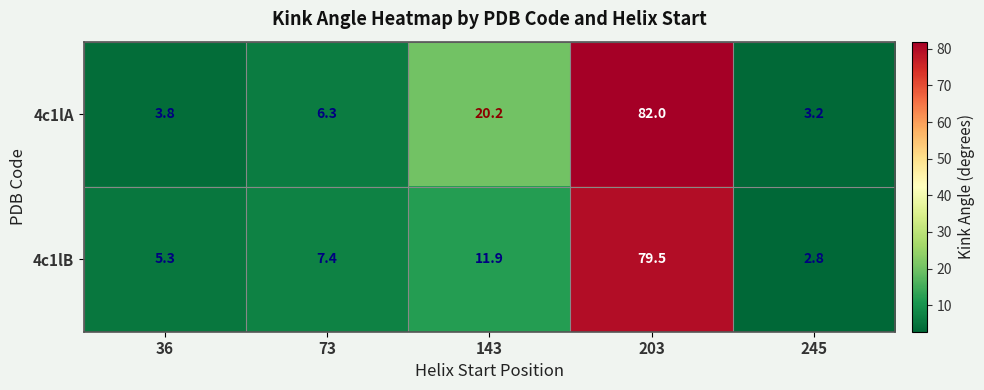

What is the average value of the 4c1lB series?

21.4